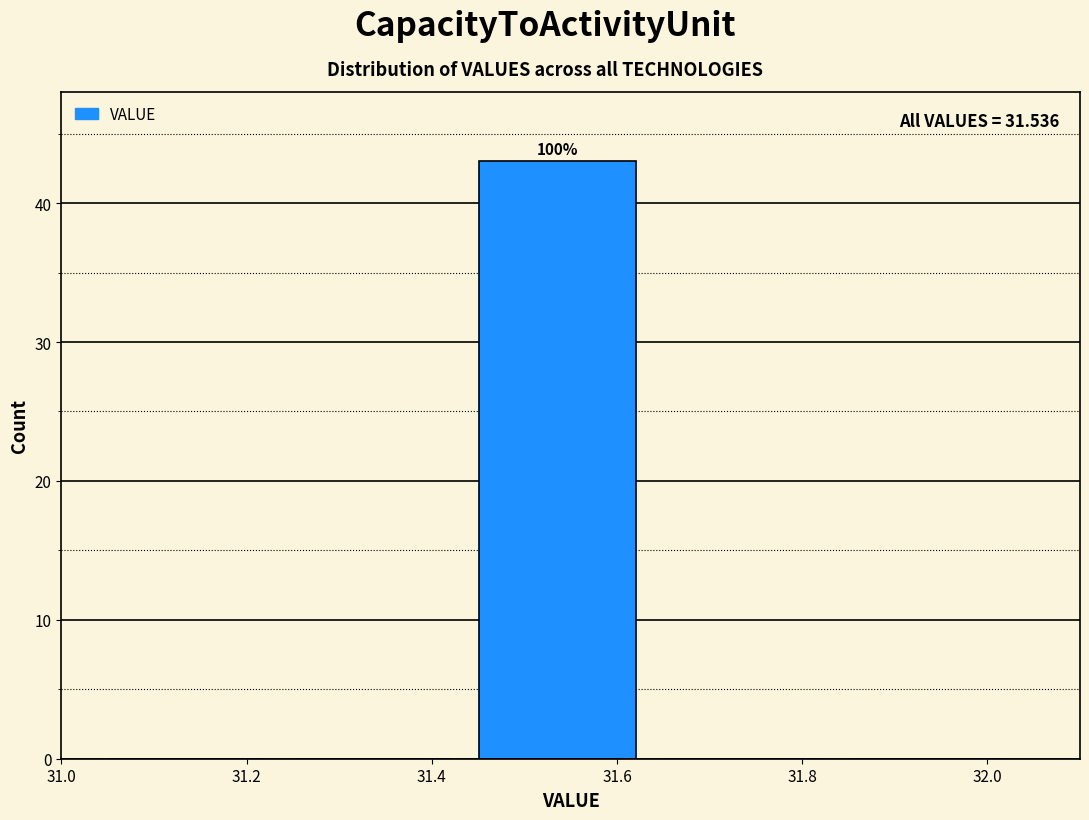

Which range on the x-axis has the tallest bar?

31.436 to 31.636